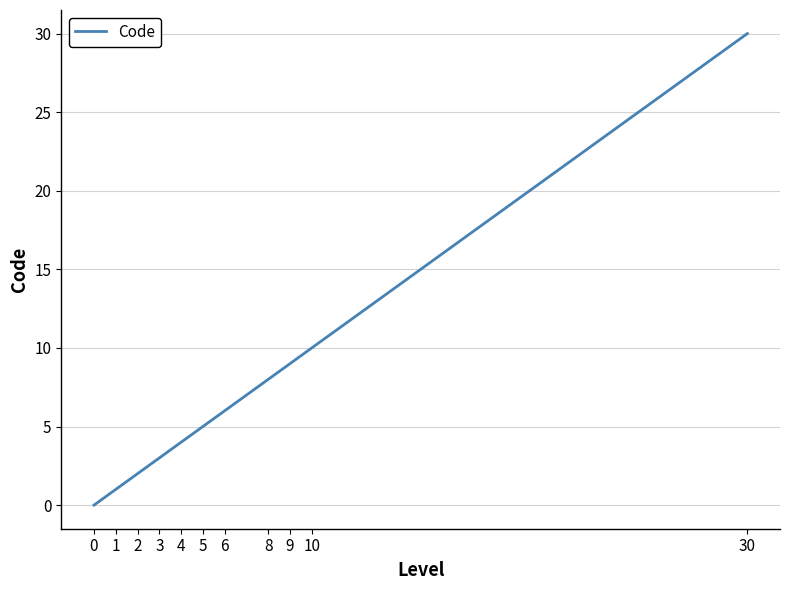

The chart shows a value of -10 at 0. True or false?

False